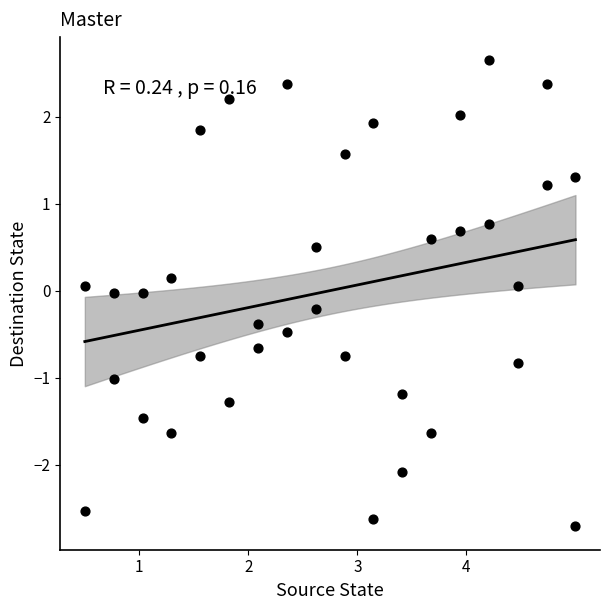

What is the range of Y values (max minus min)?

5.4